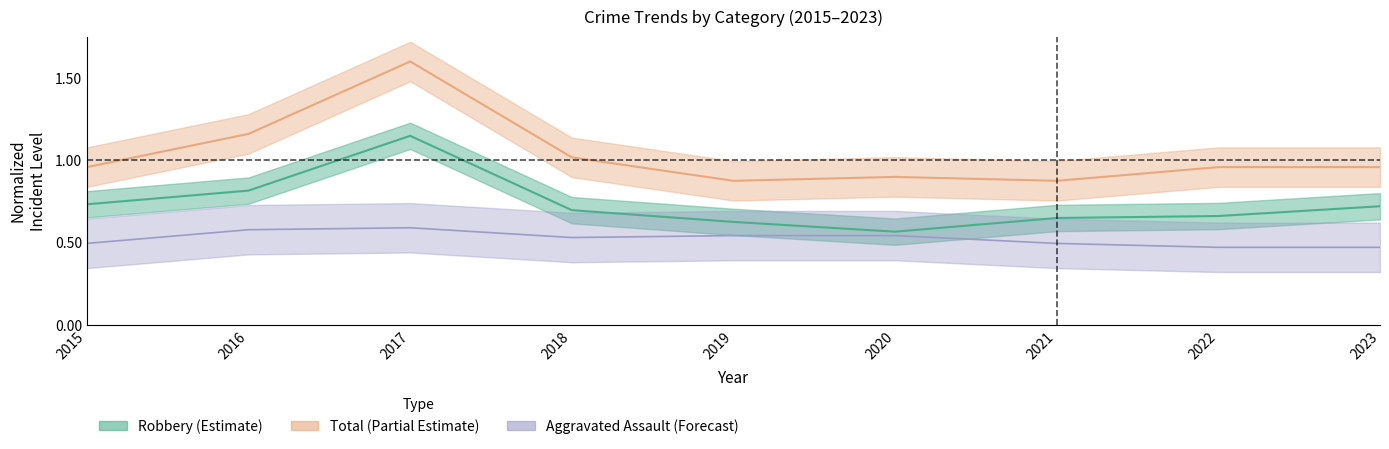

What are all the series names shown in the legend?

Aggravated Assault, Robbery, Total